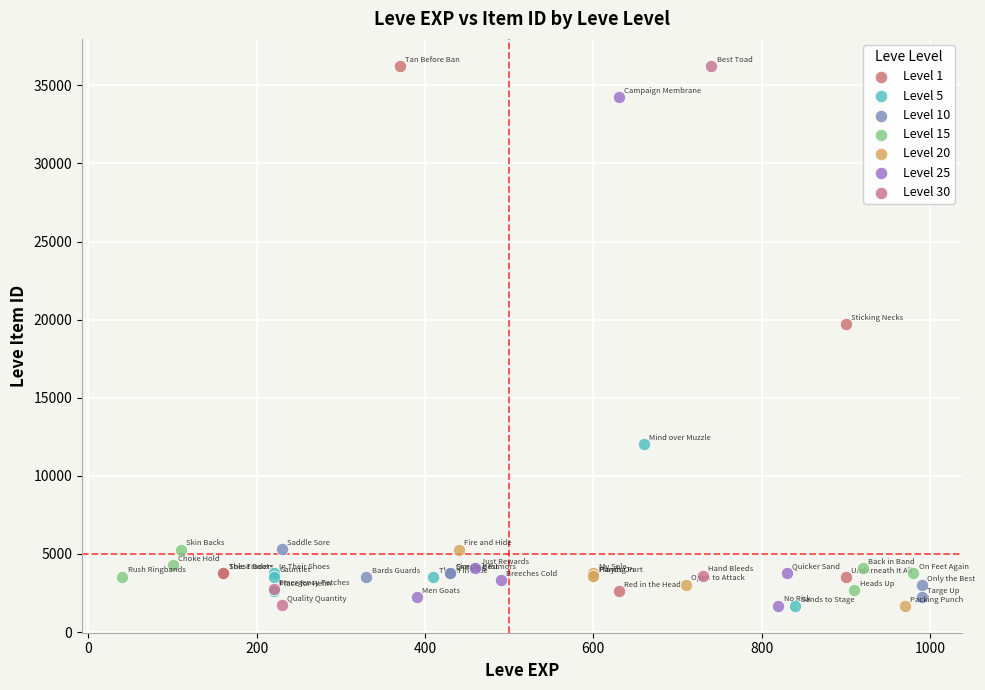

What are all the series names shown in the legend?

Level 1, Level 5, Level 10, Level 15, Level 20, Level 25, Level 30